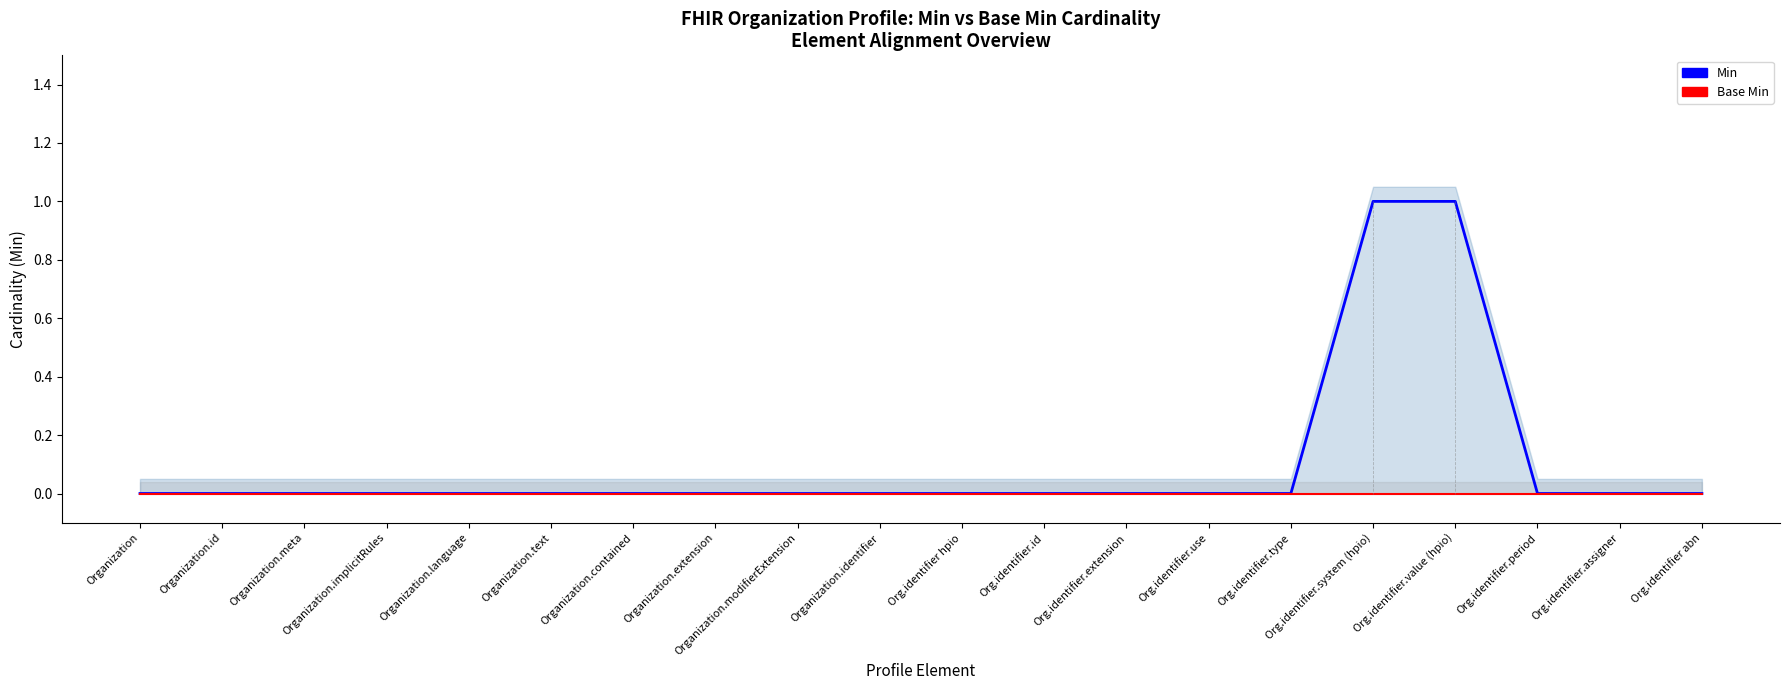

Which label corresponds to the largest value in the chart?

Org.identifier.system (hpio)